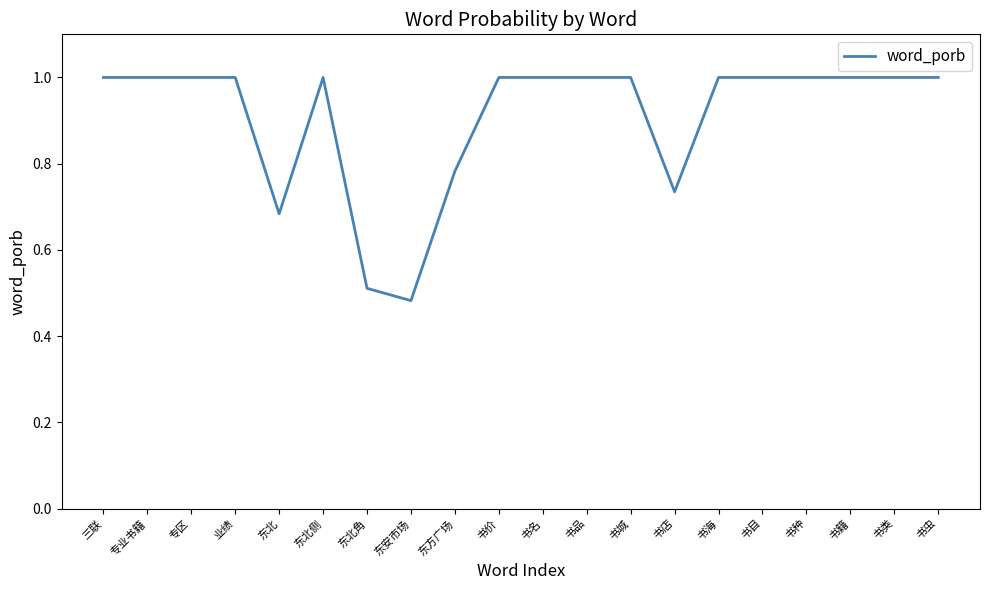

The chart shows a value of 1.0 at 东北. True or false?

False